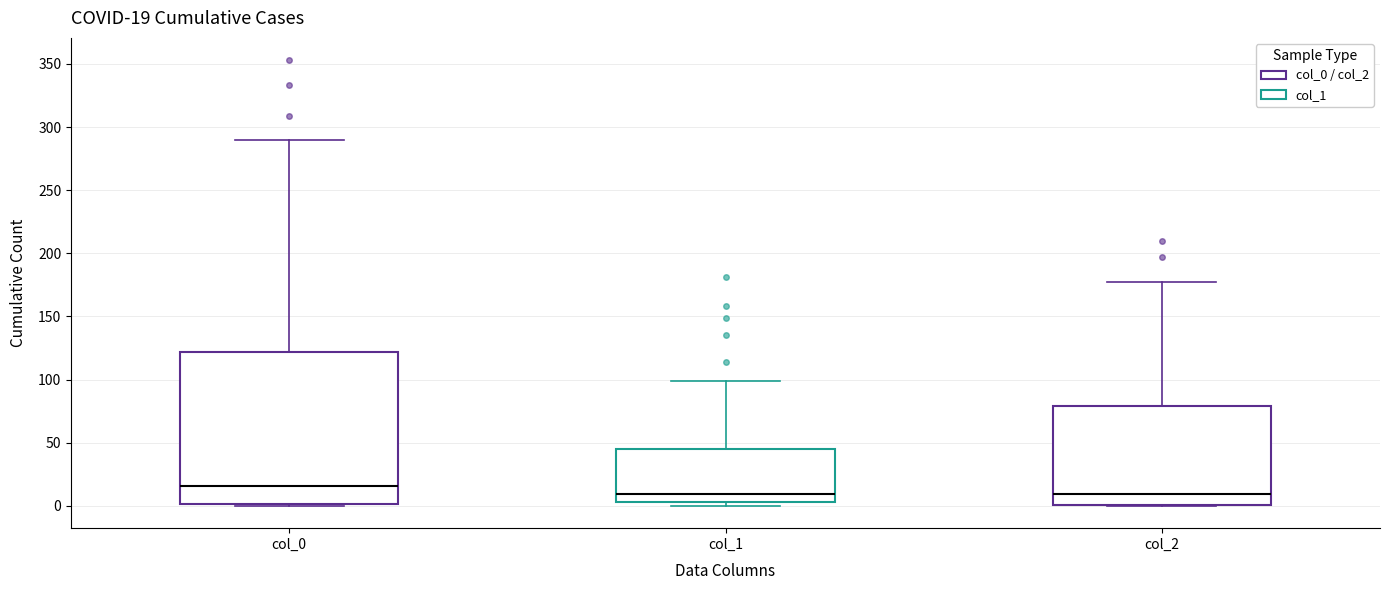

Which box is the tallest, from its lower edge to its upper edge?

col_0